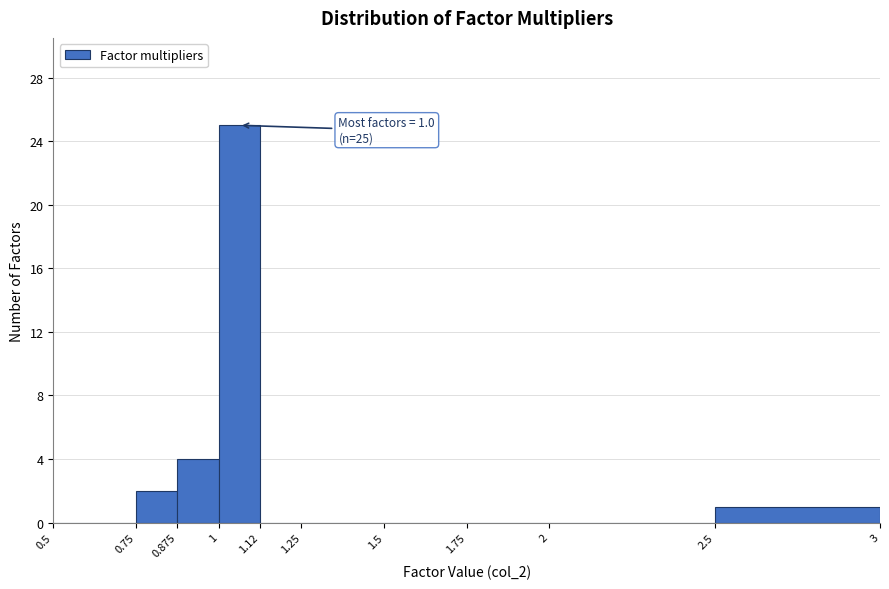

Which range on the x-axis has the tallest bar?

1 to 1.12